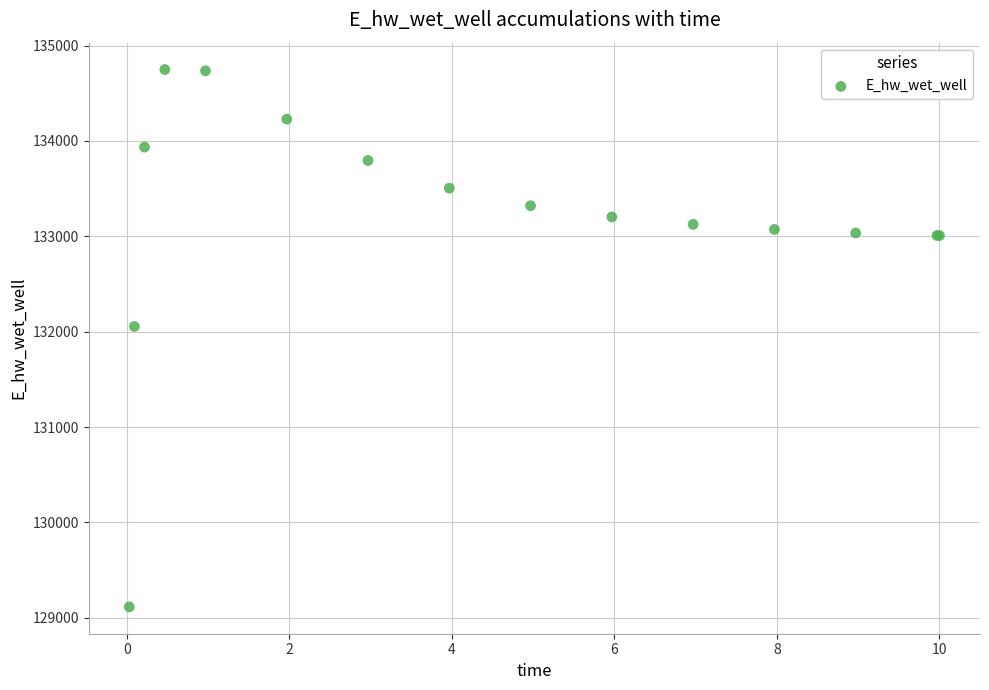

What Y value in the scatter plot is closest to 131931?

132054.5